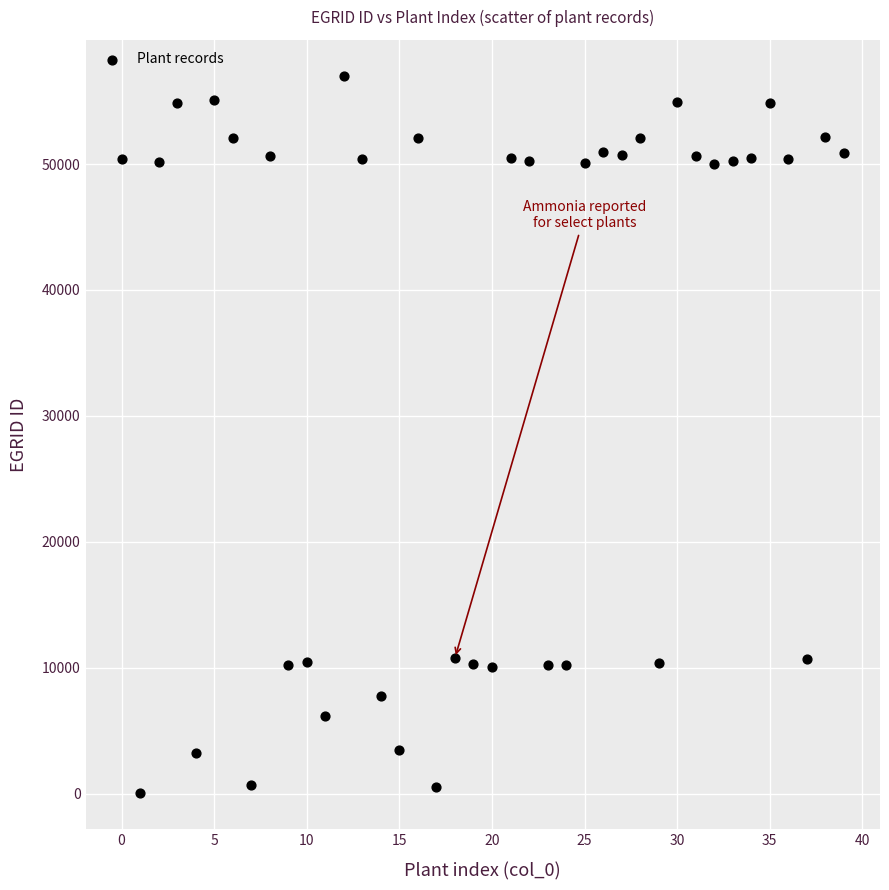

What is the range of Y values (max minus min)?

56962